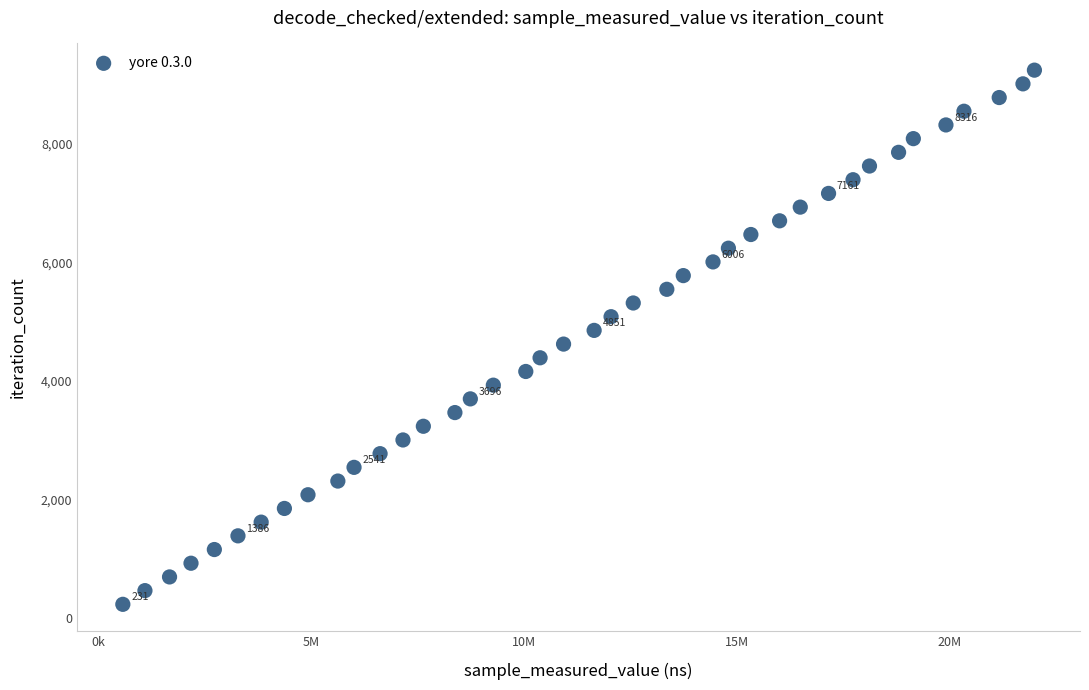

What is the range of X values (max minus min)?

21412271